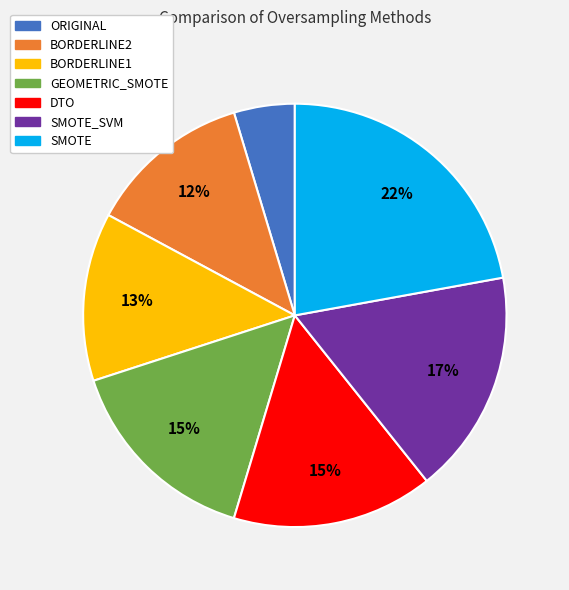

Does any single category account for the majority?

No